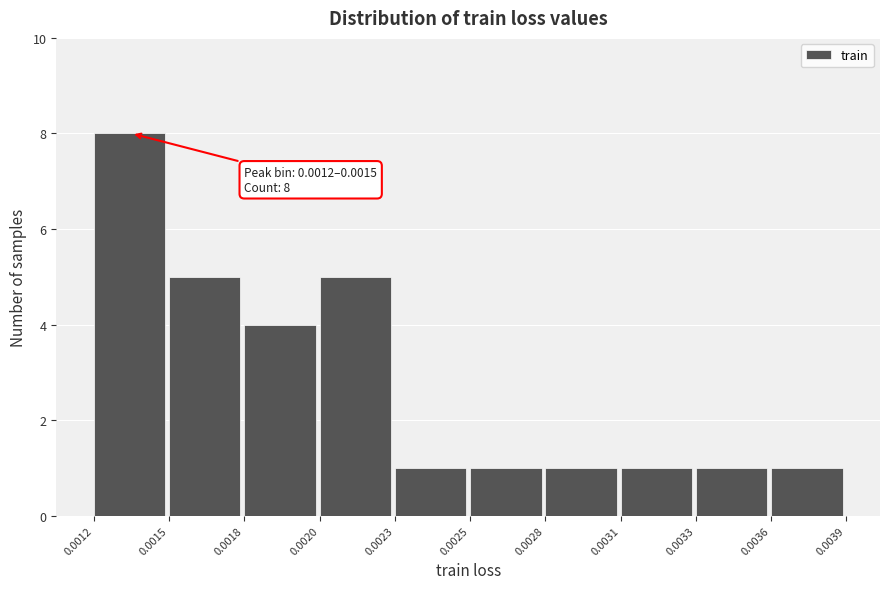

Reading left to right, extract all data points from this chart.

0.0012=8	0.0015=5	0.0018=4	0.0020=5	0.0023=1	0.0025=1	0.0028=1	0.0031=1	0.0033=1	0.0036=1